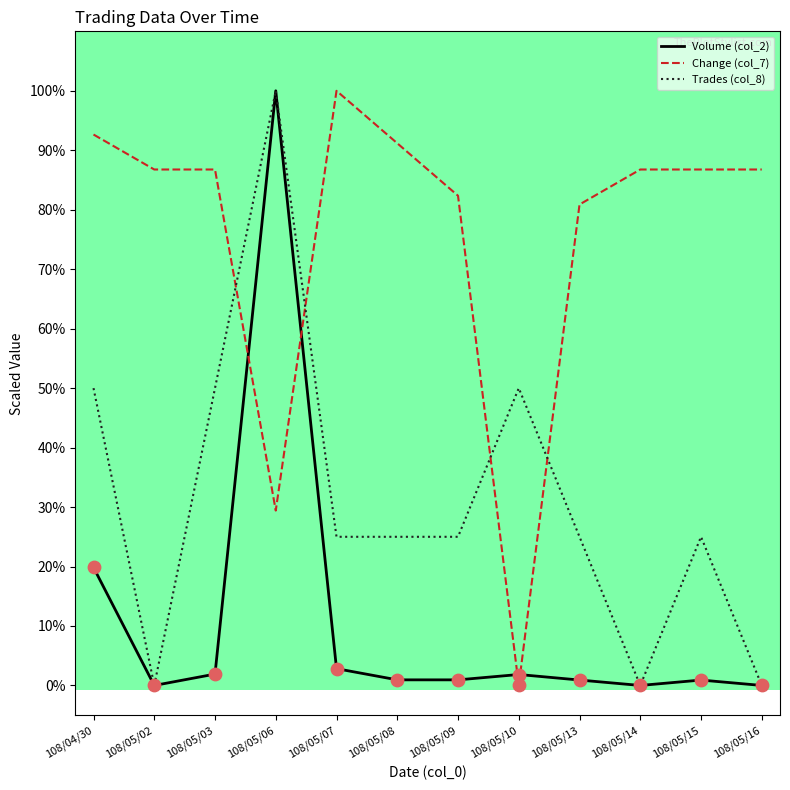

At how many categories does at least one series exceed 43?

12